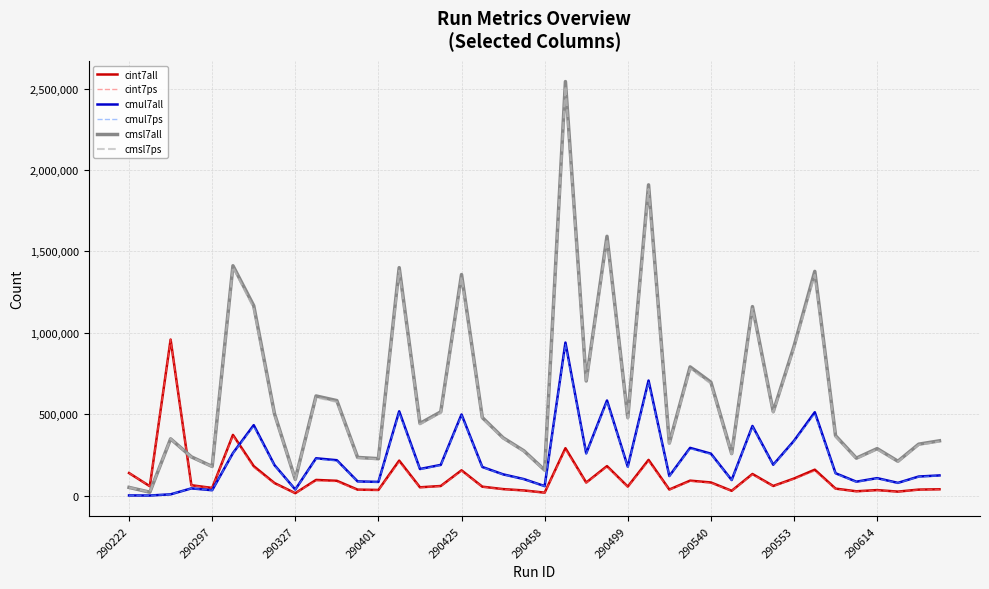

What are all the series names shown in the legend?

cint7all, cint7ps, cmul7all, cmul7ps, cmsl7all, cmsl7ps